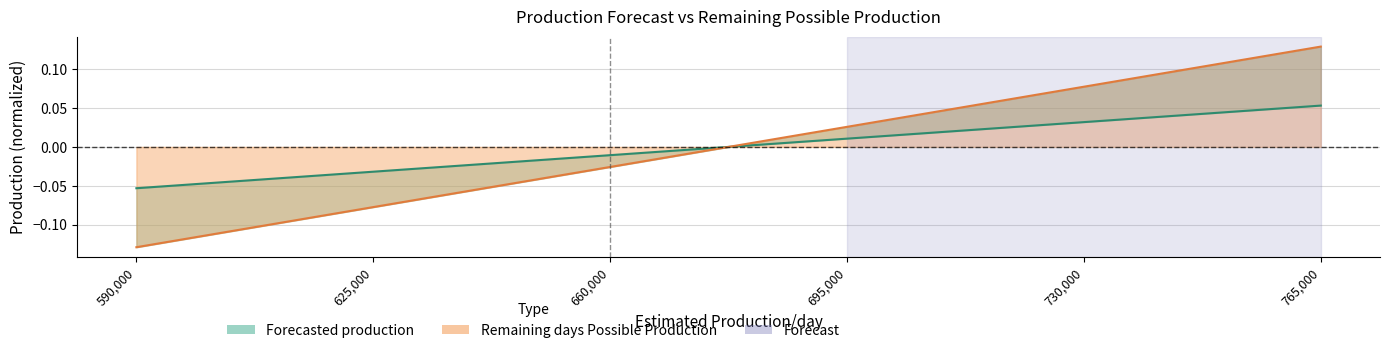

What is the value of the Forecasted production point at the 1st from the left?

-0.1